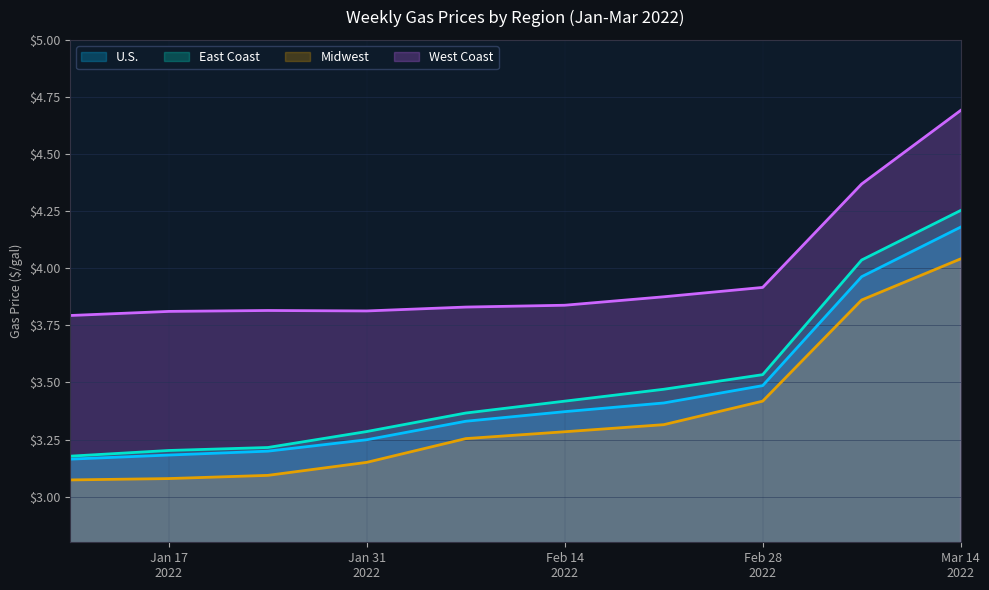

Does the chart display data point markers on the line(s)?

No